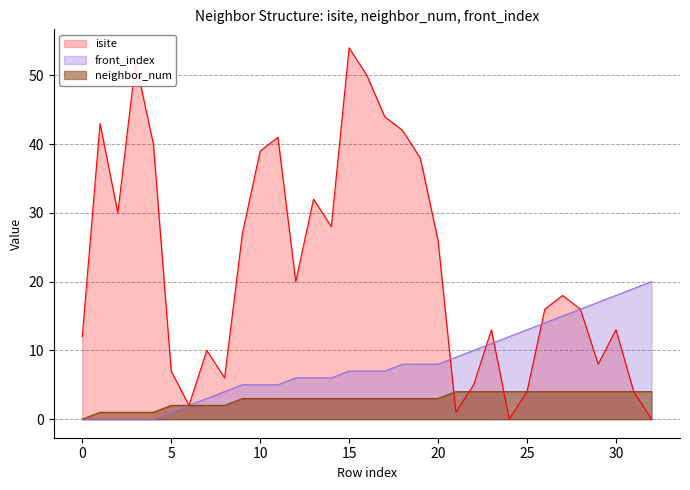

Between 6 and 17, which series saw the biggest shift?

isite